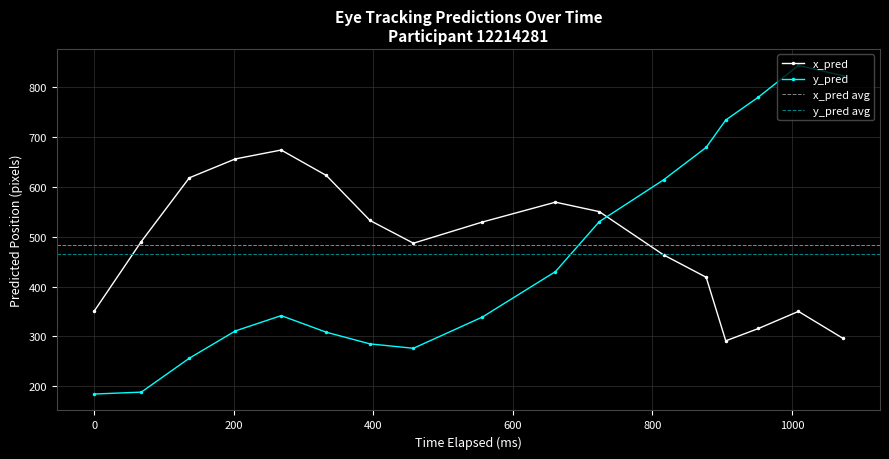

What is the sum of all y_pred values?

7923.2